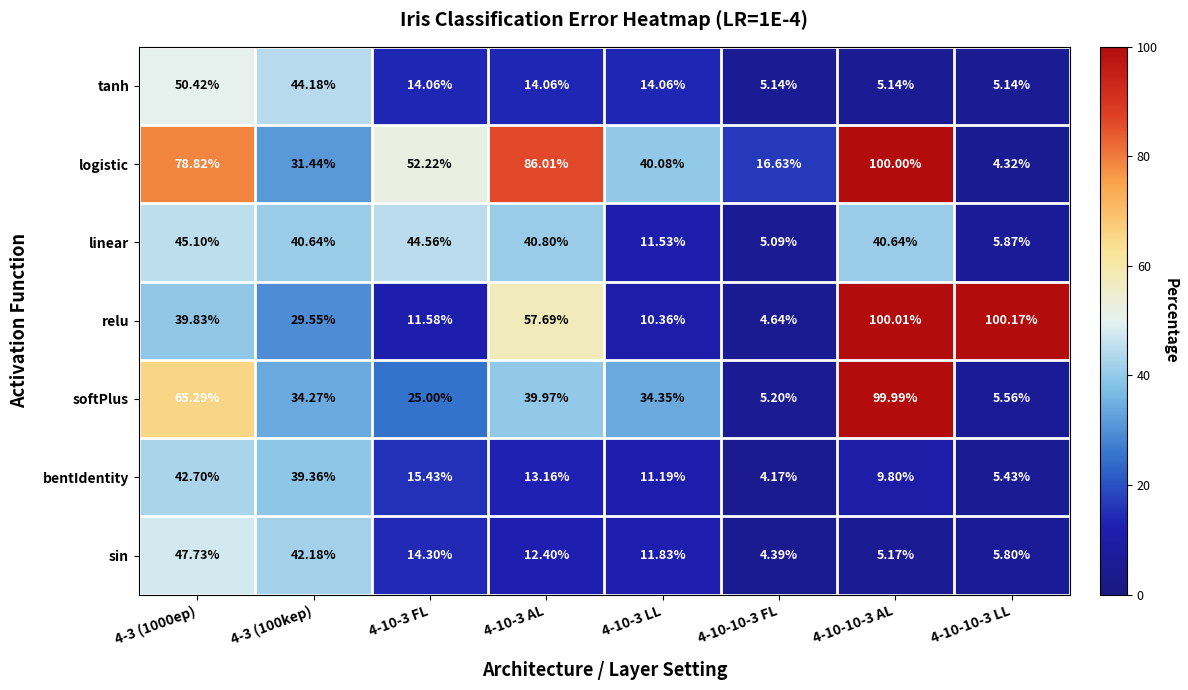

Which series has the widest spread of values?

logistic